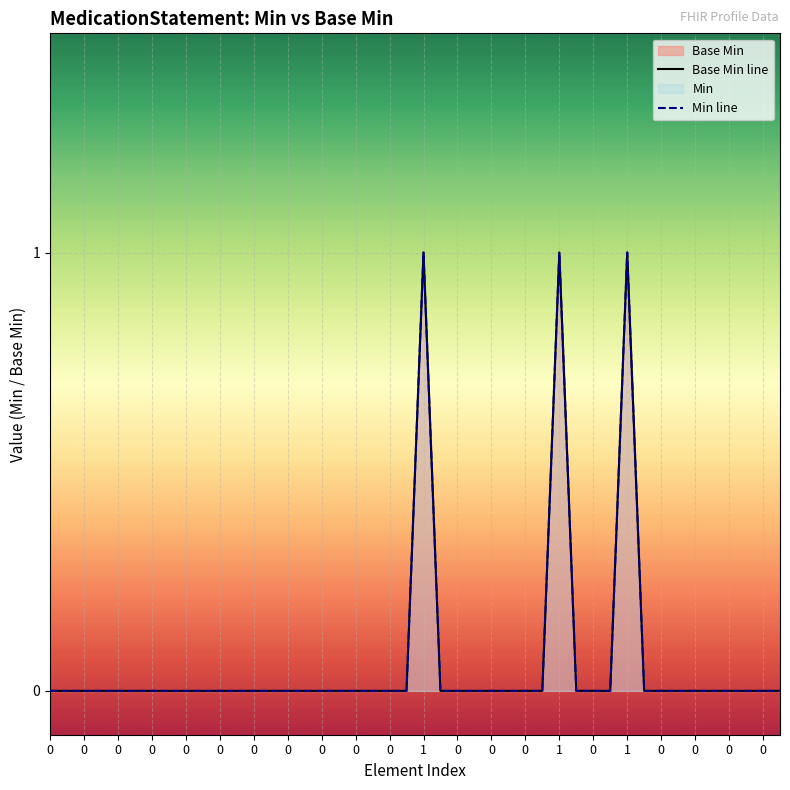

The value at 0 is 0. True or false?

True